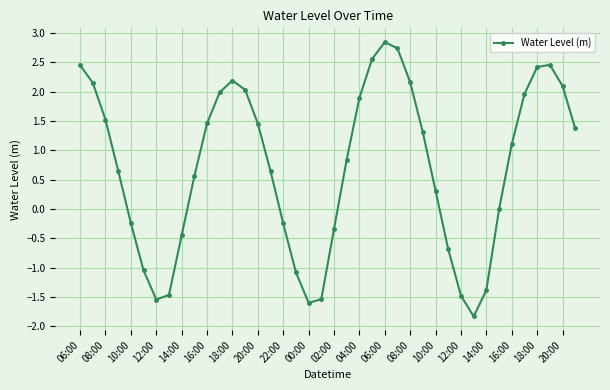

What is the greatest value displayed?

2.8